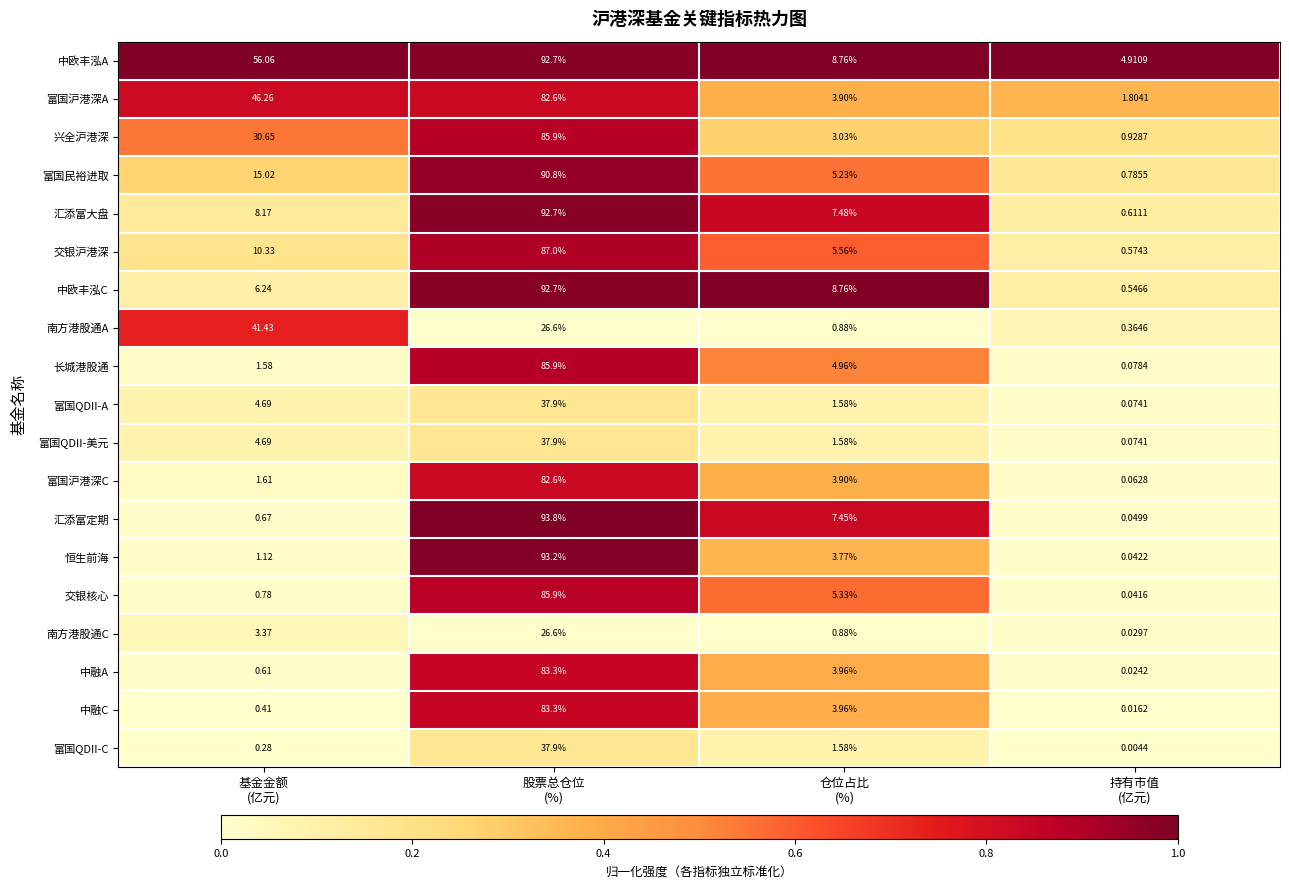

How many data points in 长城港股通 are above 4?

2